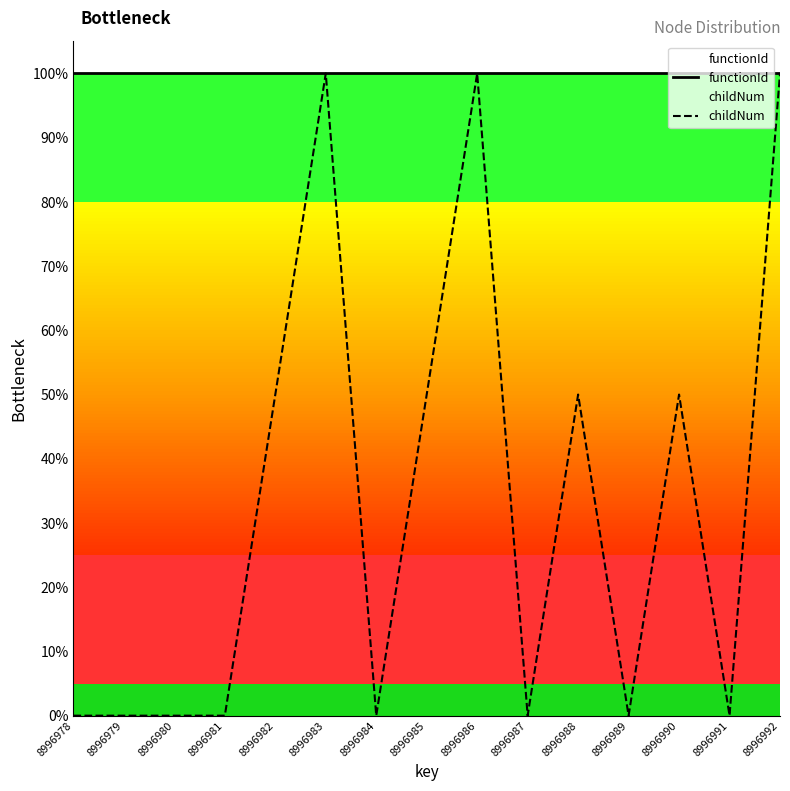

At how many categories does at least one series exceed 0?

15